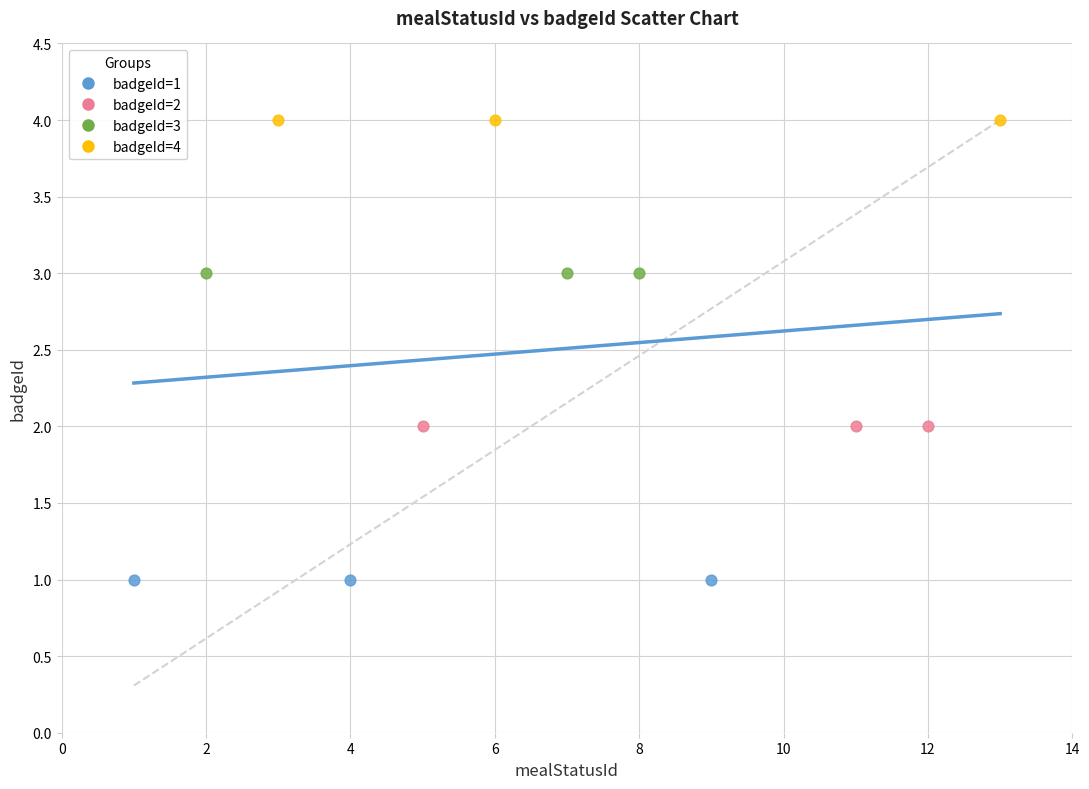

Which series reaches the maximum Y coordinate?

badgeId=4